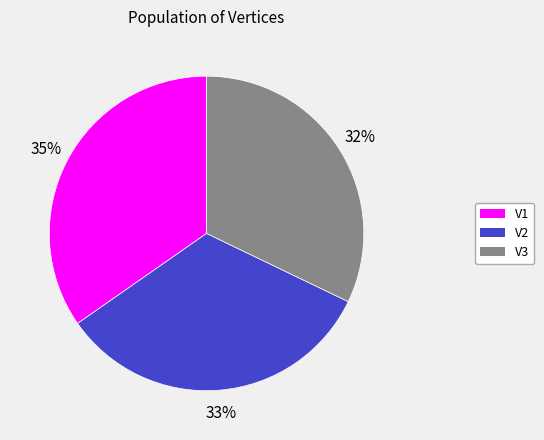

Is the sum of V3 and V2 greater than half?

Yes